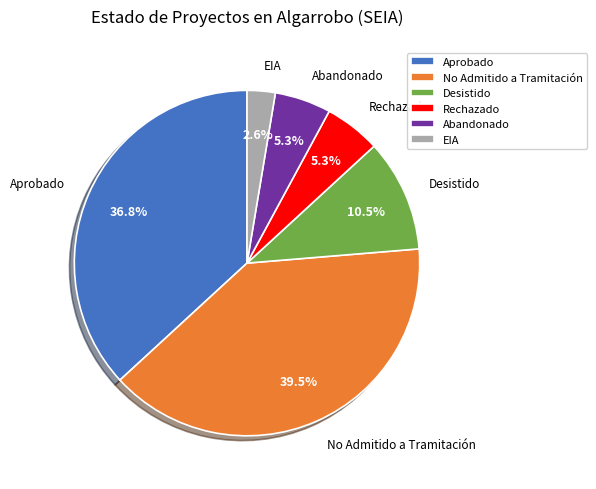

Which has a higher value, EIA or Aprobado?

Aprobado